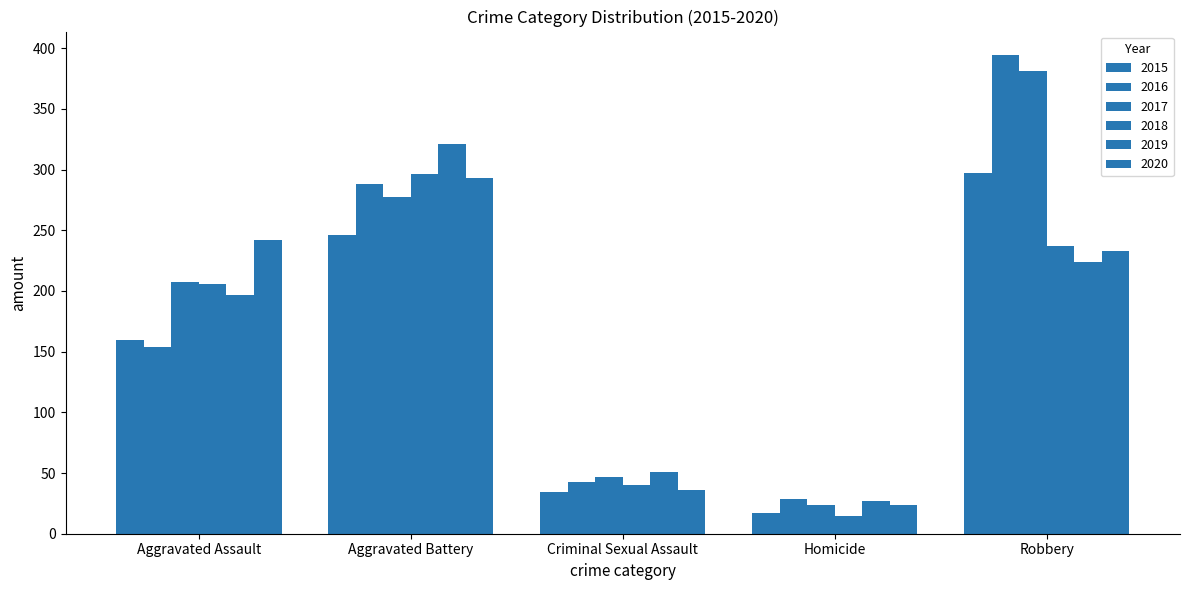

How many values in the 2016 series are below 154?

2